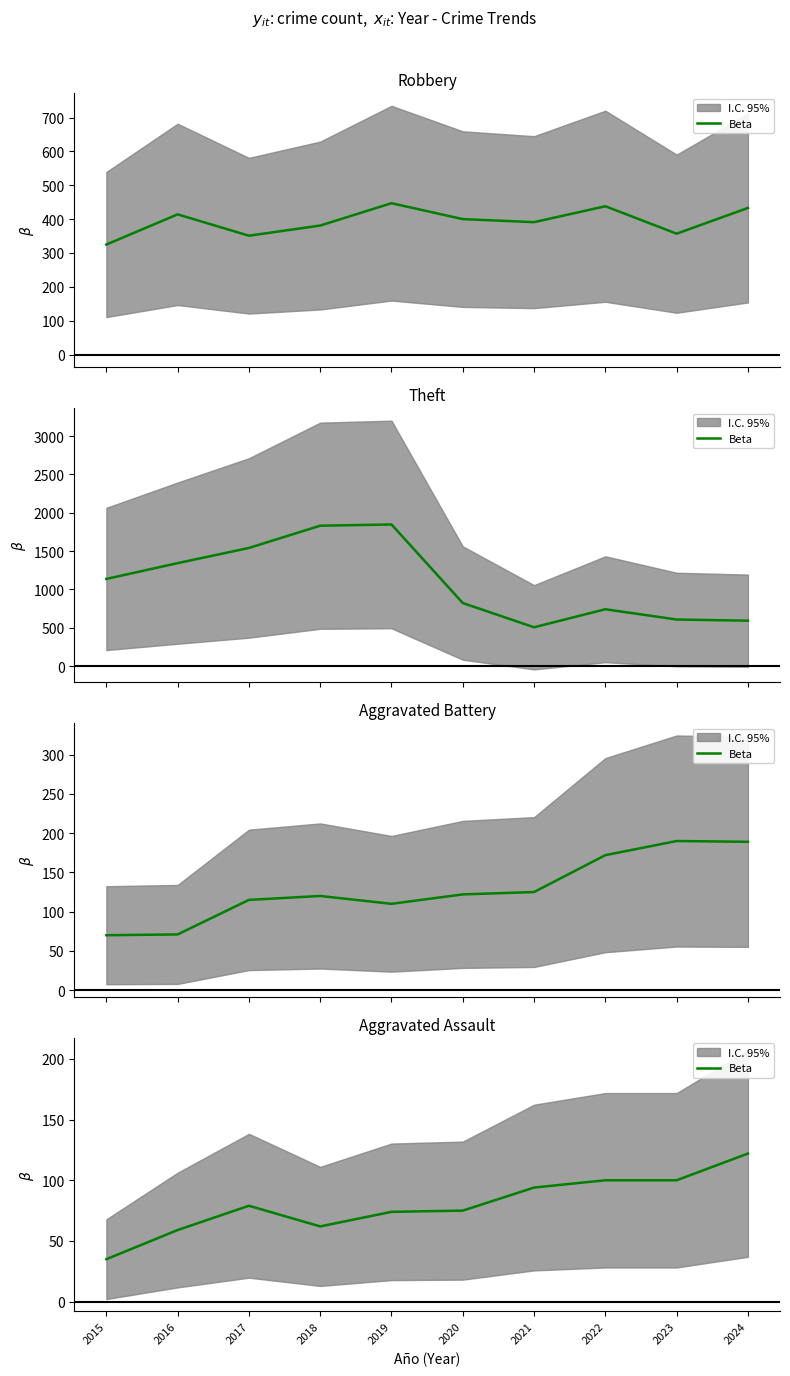

Is it true that the value at 2021 is 124?

False